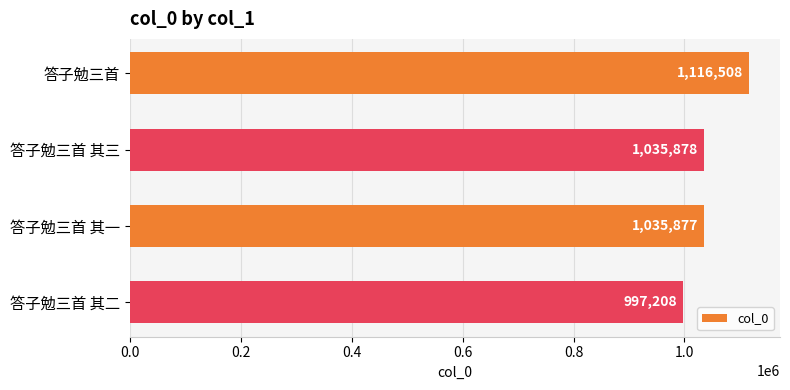

What is the sum of all values?

4185471